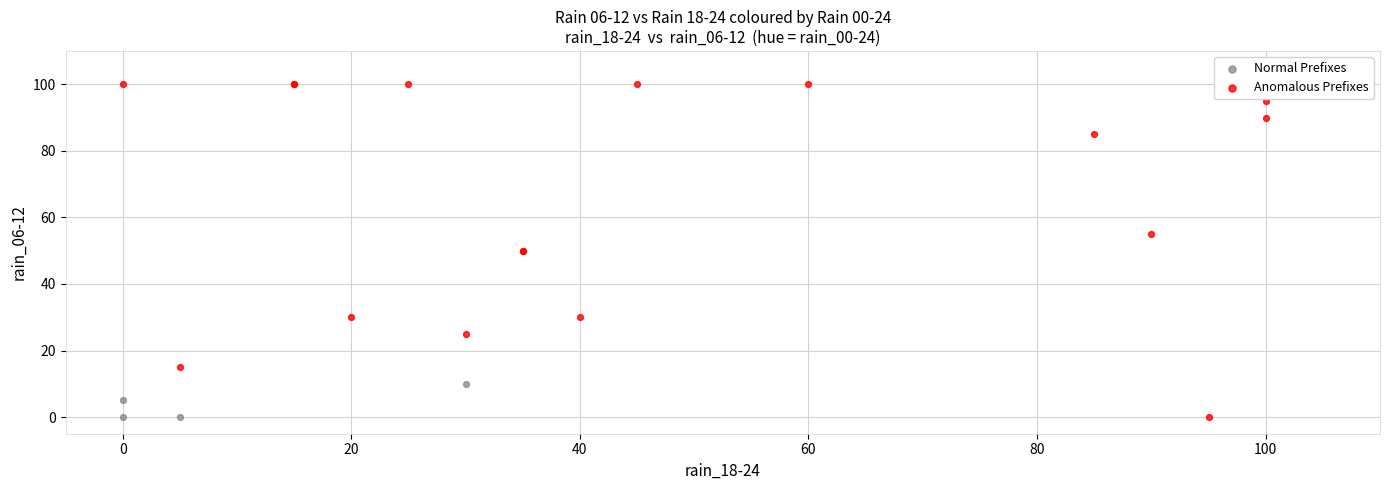

Which series contains the highest Y value?

Anomalous Prefixes